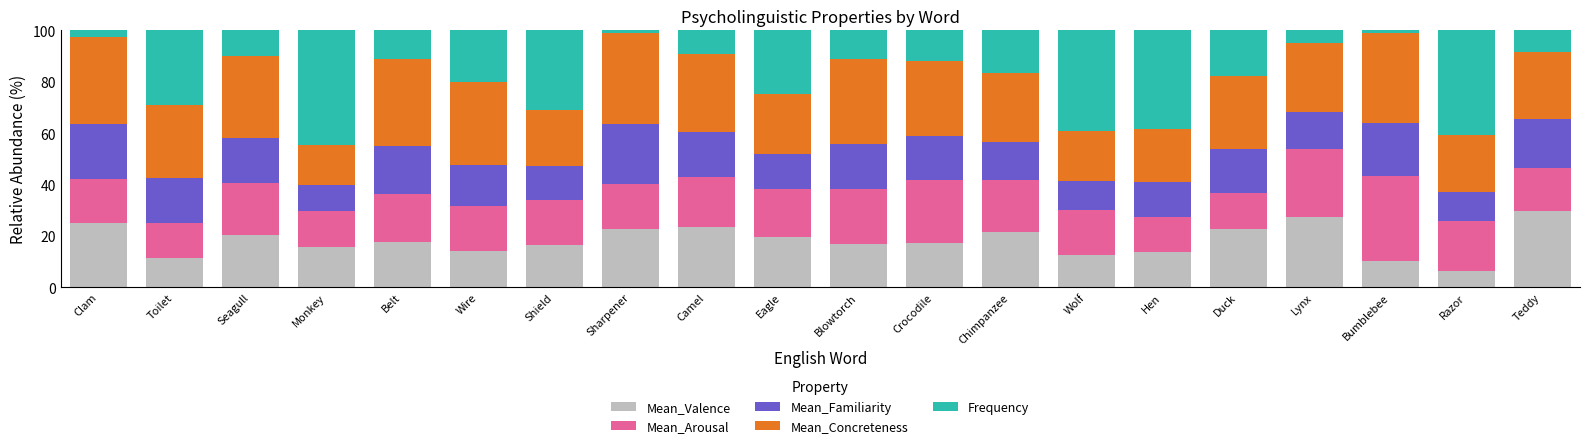

How many distinct data groups are displayed?

5